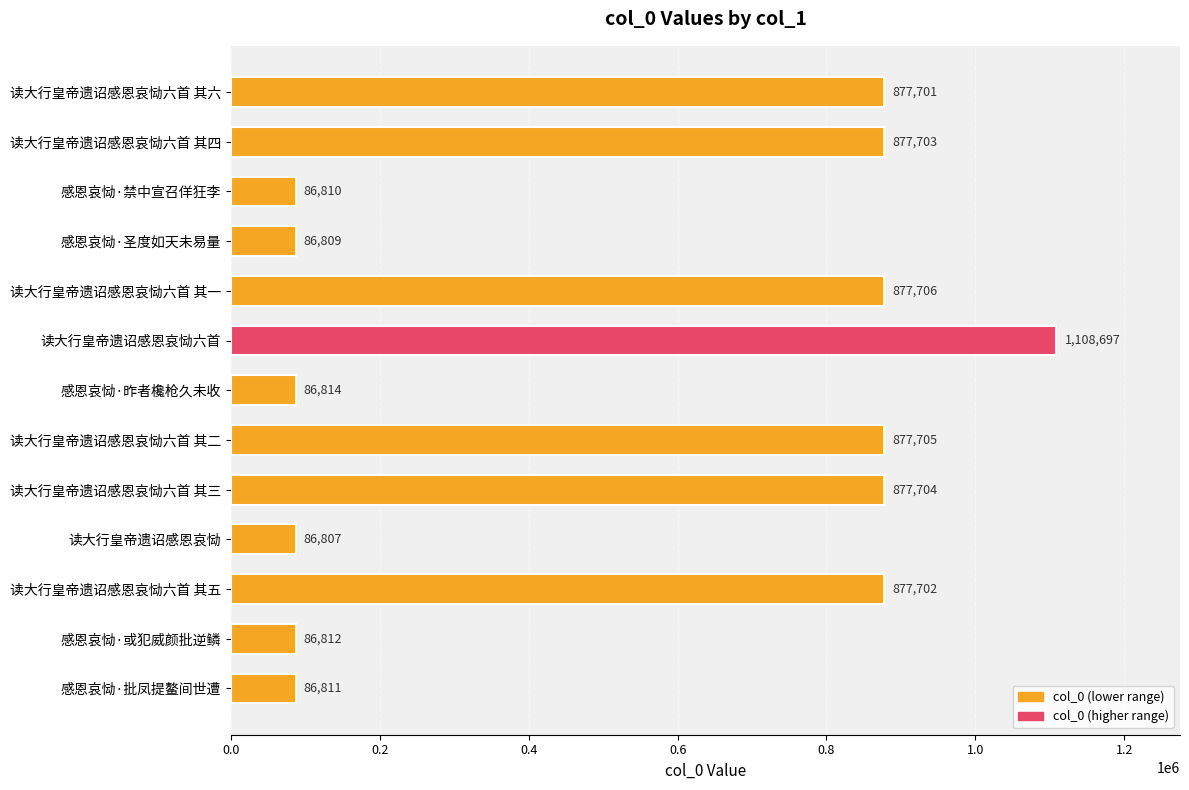

At which category does the chart reach its minimum across all series?

读大行皇帝遗诏感恩哀恸